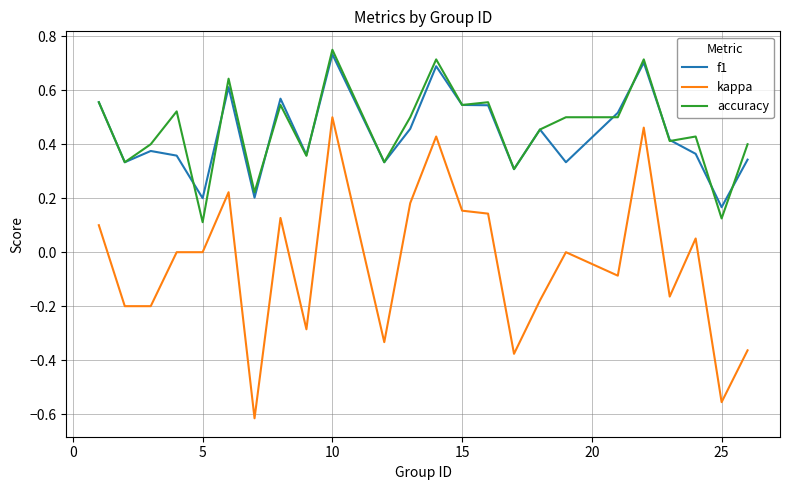

True or false: accuracy and kappa cross at least once.

False